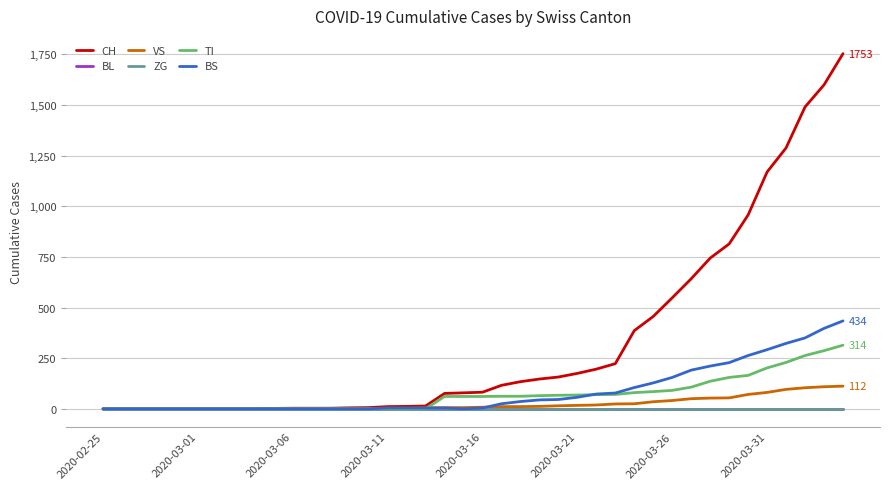

At which category is the sum across all series the highest?

39